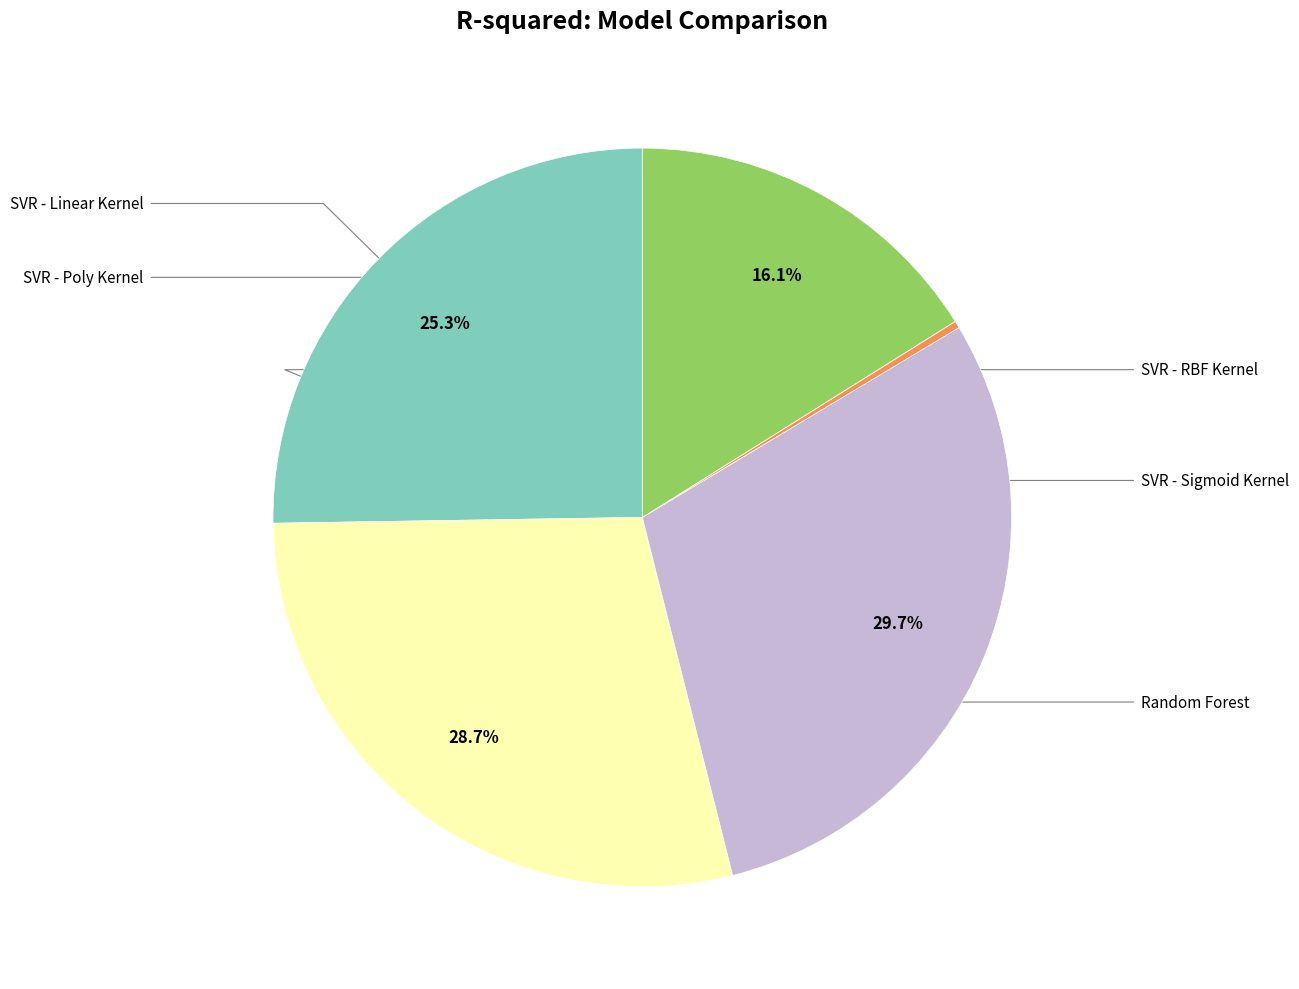

Is there any slice that represents more than half of the pie?

No